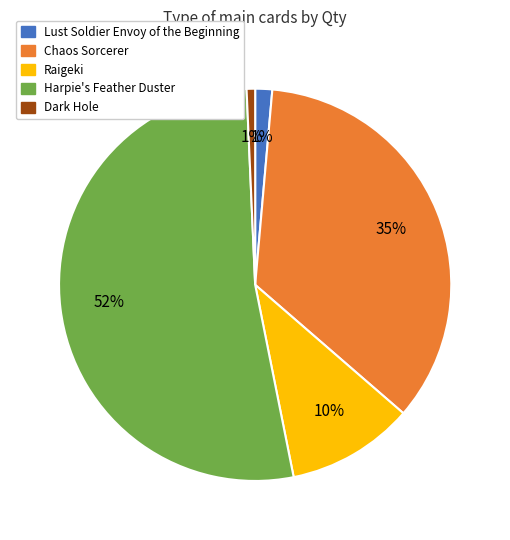

To the nearest percent, what is the difference between the Chaos Sorcerer and Harpie's Feather Duster slice percentages?

17%